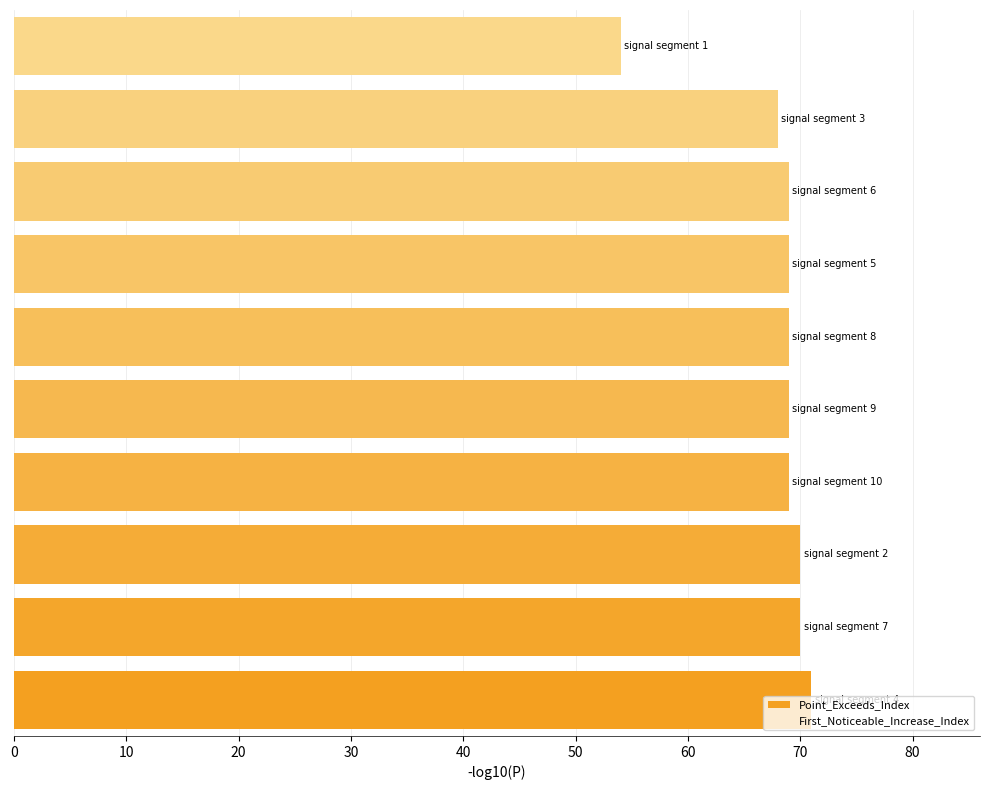

What is the maximum value shown in the chart?

71